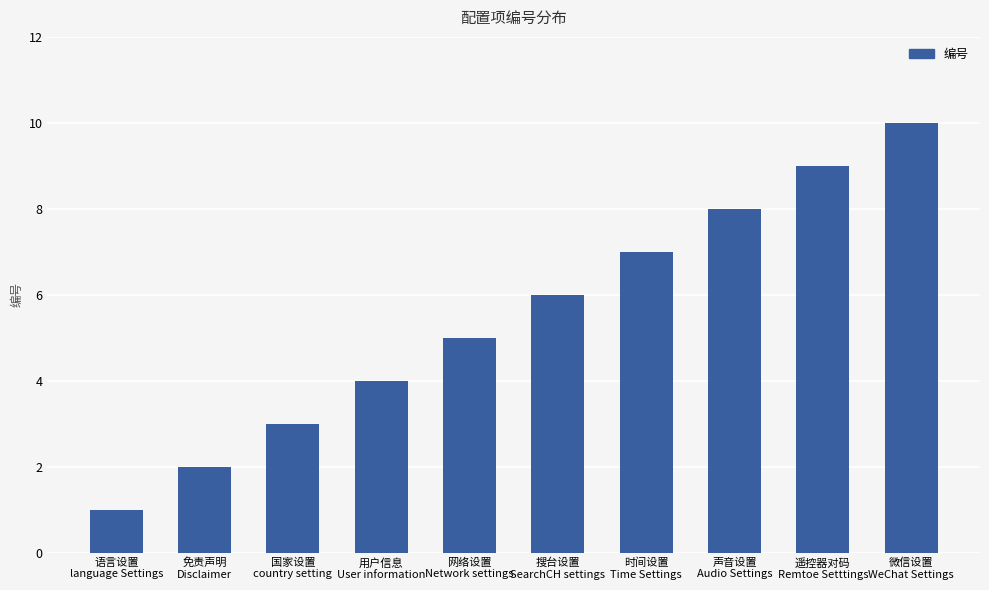

What is the average value?

6